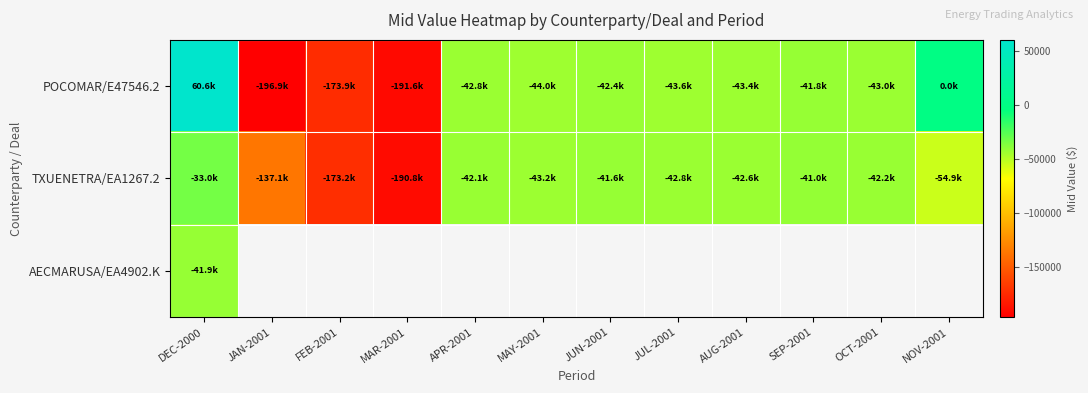

How many negative values does the POCOMAR/E47546.2 series have?

10